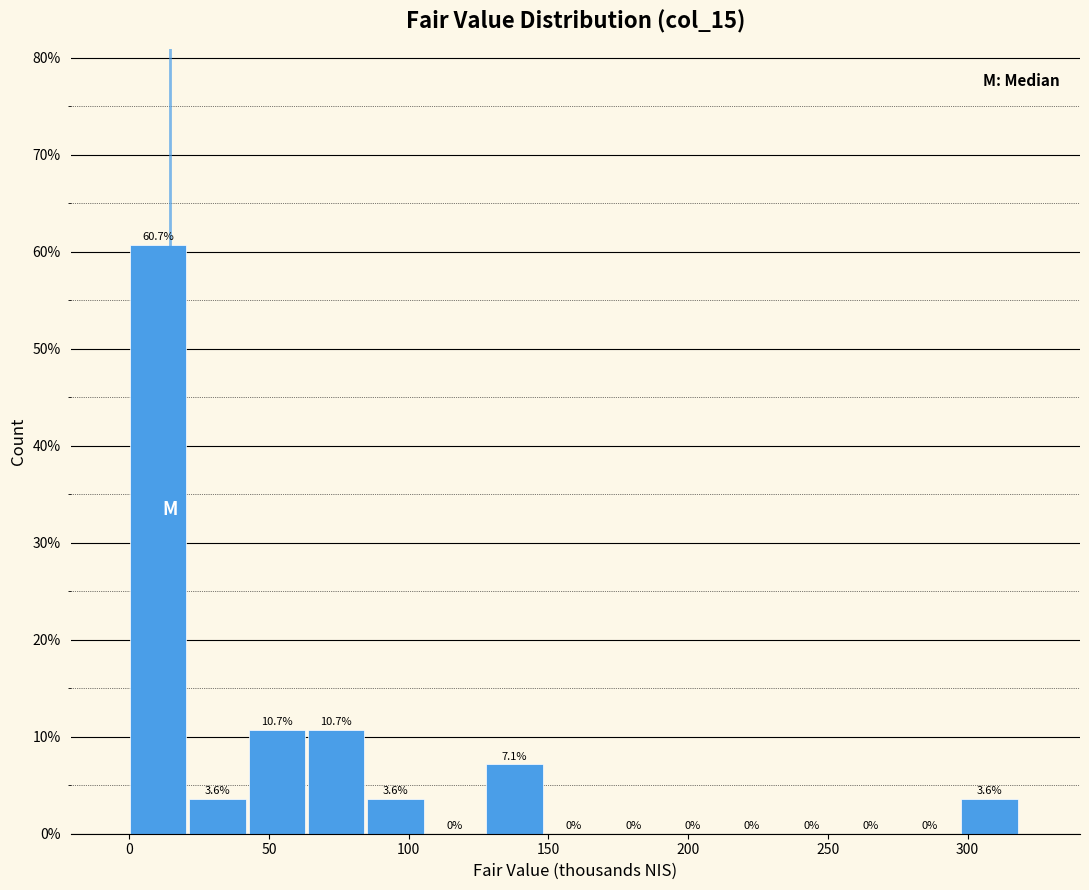

Reading left to right, list every bar in this chart as the range it spans on the x-axis followed by its height. The bar edges are not printed on the chart, so give them approximately, as read against the axis.

0 to 20: 60.7
20 to 45: 3.6
45 to 65: 10.7
65 to 85: 10.7
85 to 105: 3.6
105 to 130: 0.0
130 to 150: 7.1
150 to 170: 0.0
170 to 190: 0.0
190 to 215: 0.0
215 to 235: 0.0
235 to 255: 0.0
255 to 275: 0.0
275 to 300: 0.0
300 to 320: 3.6